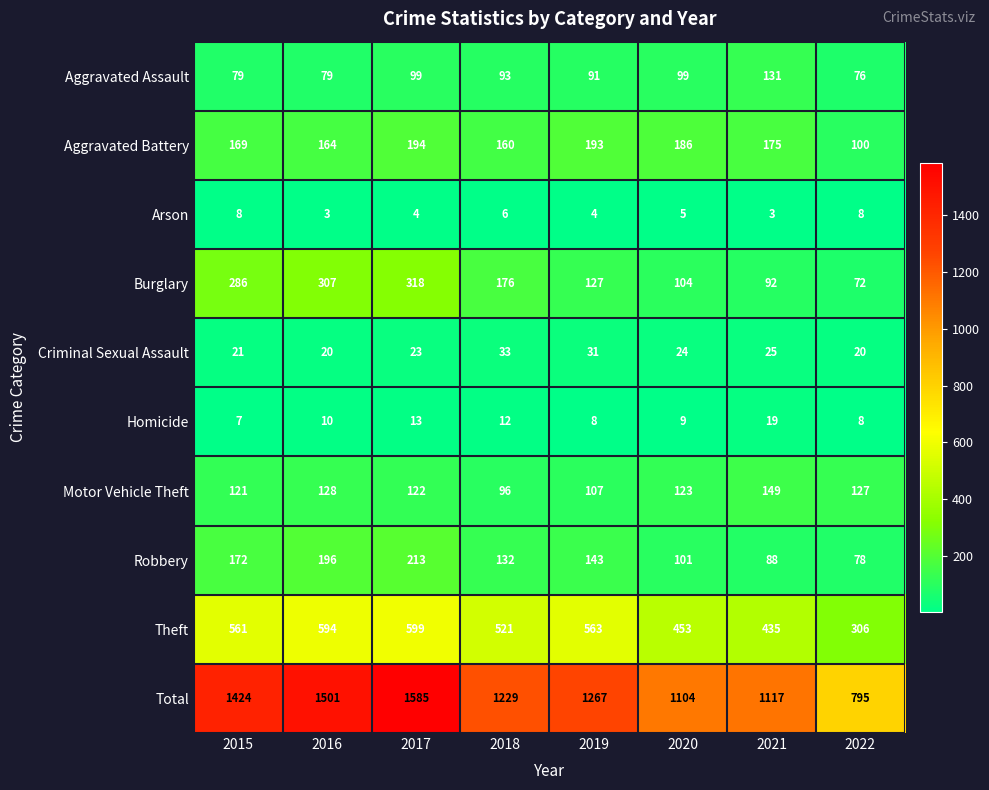

Rank the categories by Total value from highest to lowest.

2017, 2016, 2015, 2019, 2018, 2021, 2020, 2022